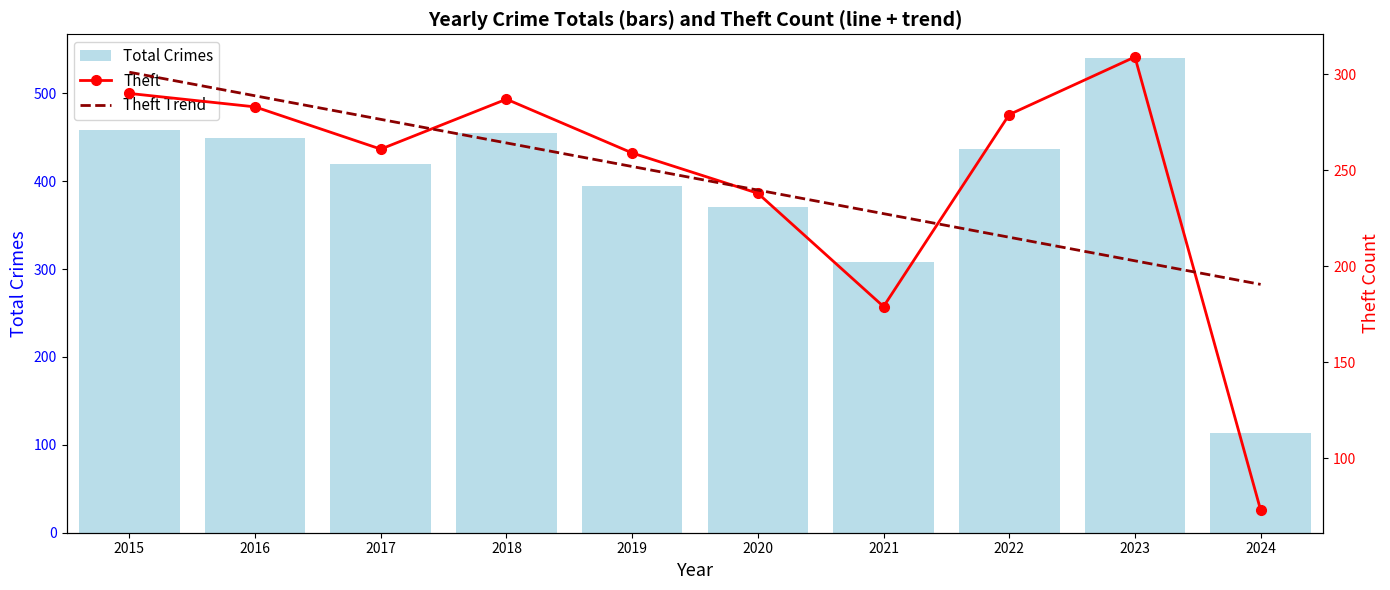

At which category does the chart reach its minimum across all series?

2024